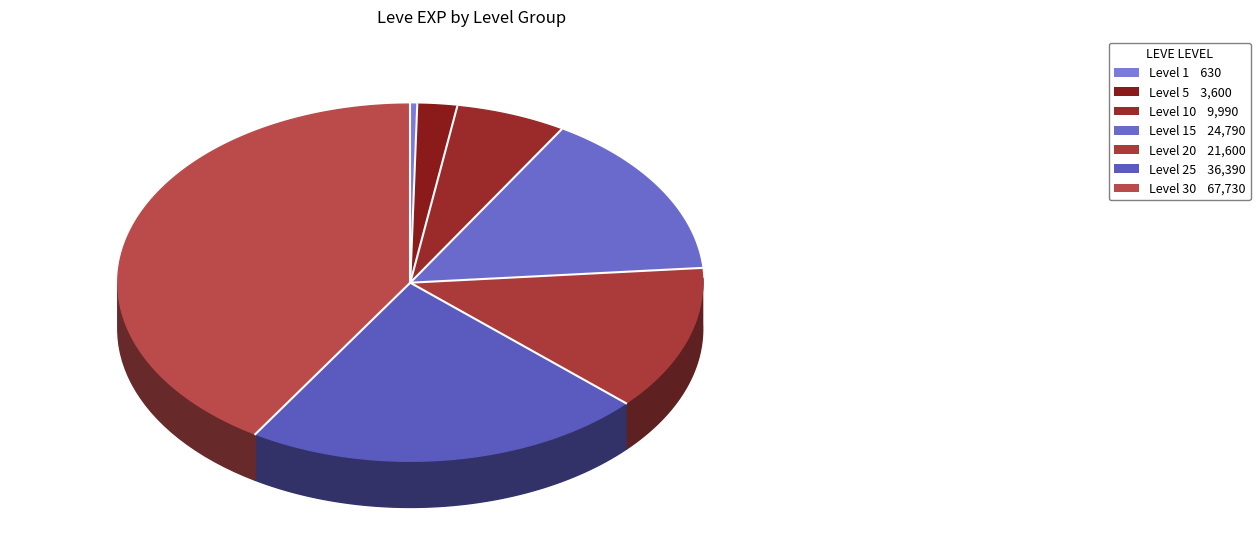

What is the ratio of the value at Level 20 to the value at Level 30?

0.3